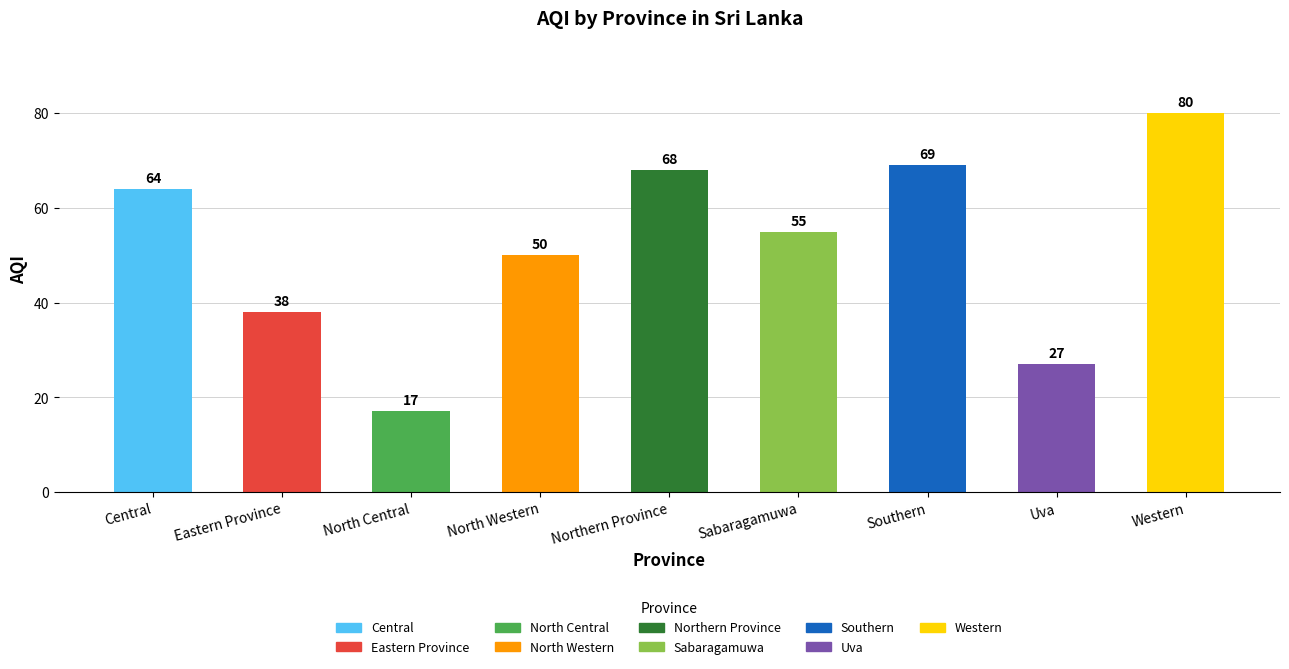

The chart shows a value of 18 at North Western. True or false?

False